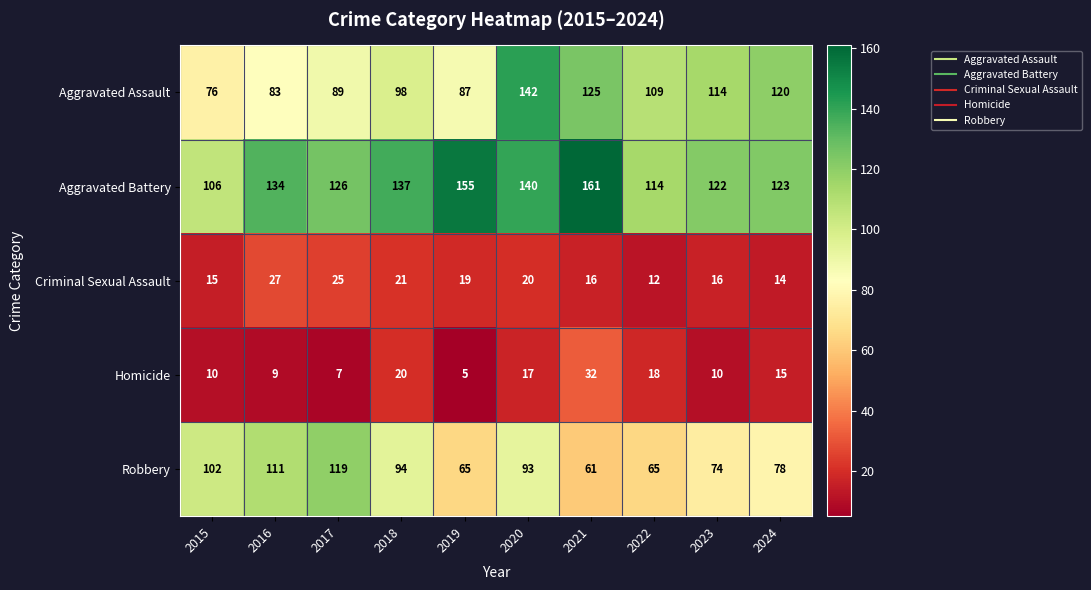

At which category is the sum across all series the highest?

2020